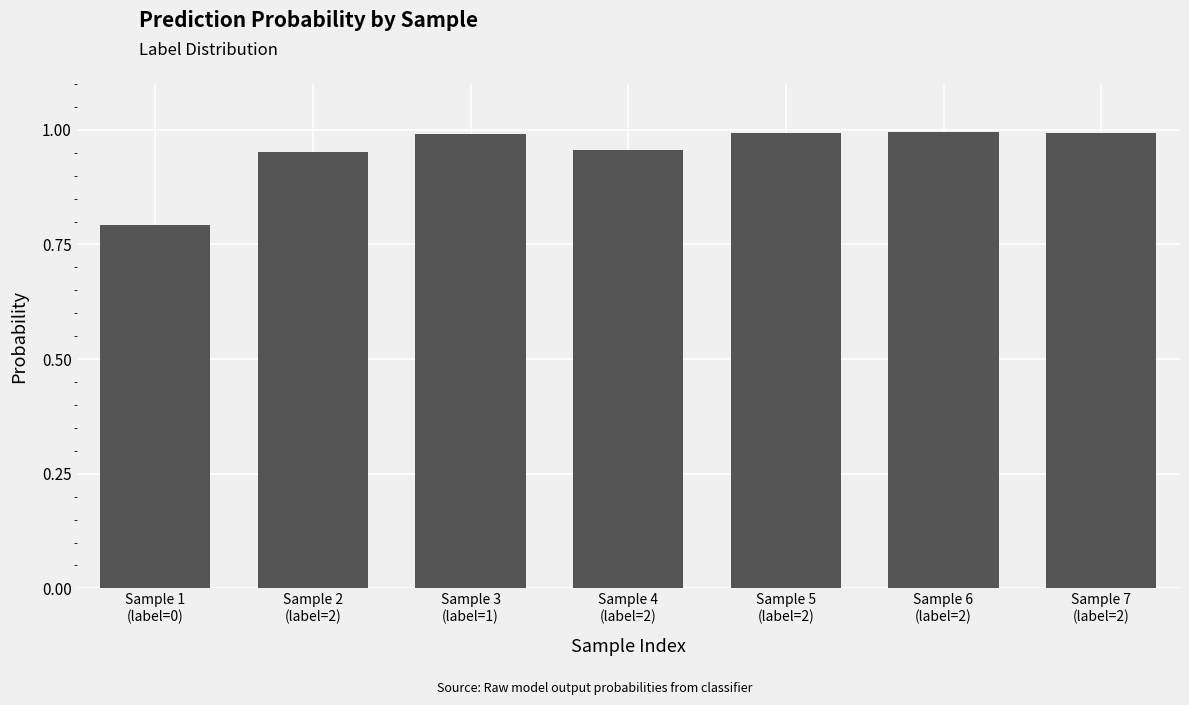

The value at Sample 7
(label=2) is 1.0. True or false?

True